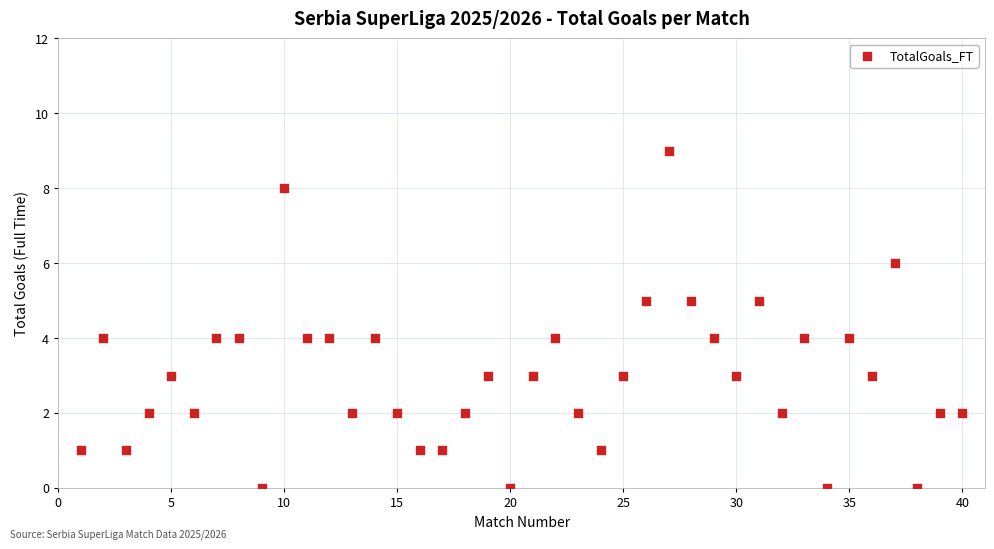

What is the range of X values (max minus min)?

39